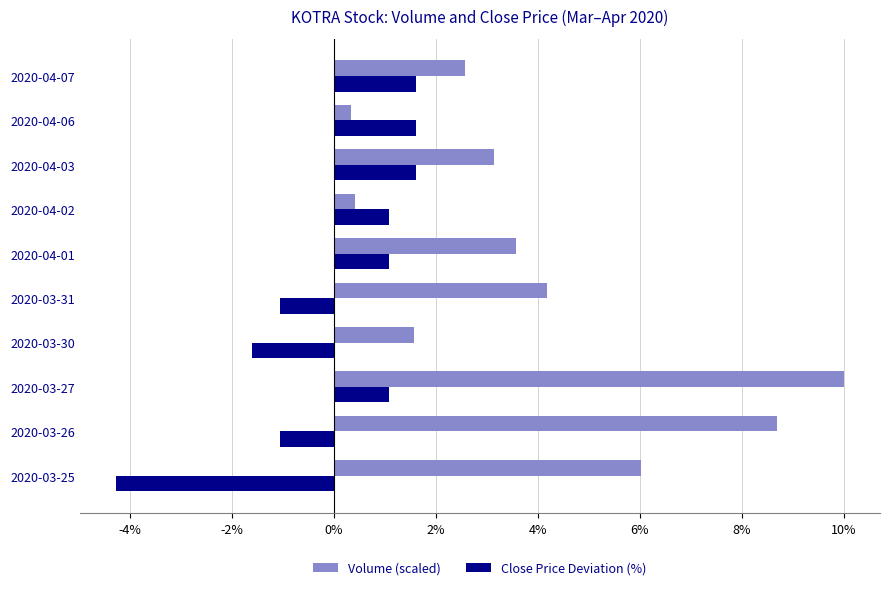

What is the difference between the maximum and minimum values in the Close Price Deviation (%) series?

5.9